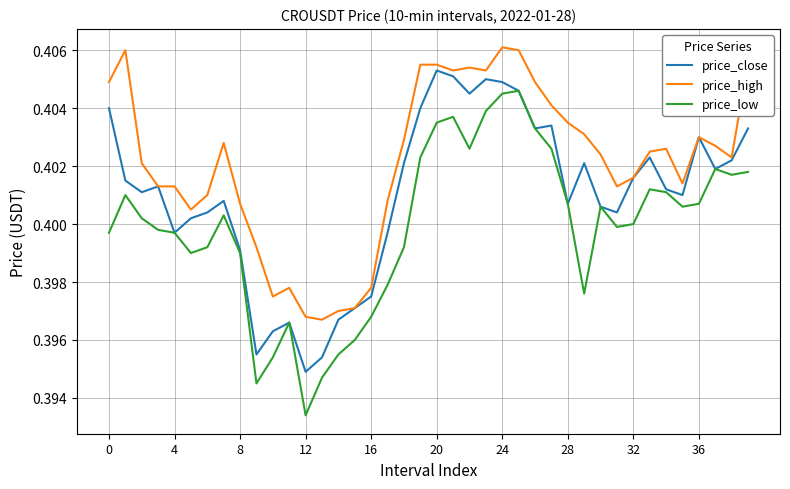

Is this an area chart (filled region under the line)?

No